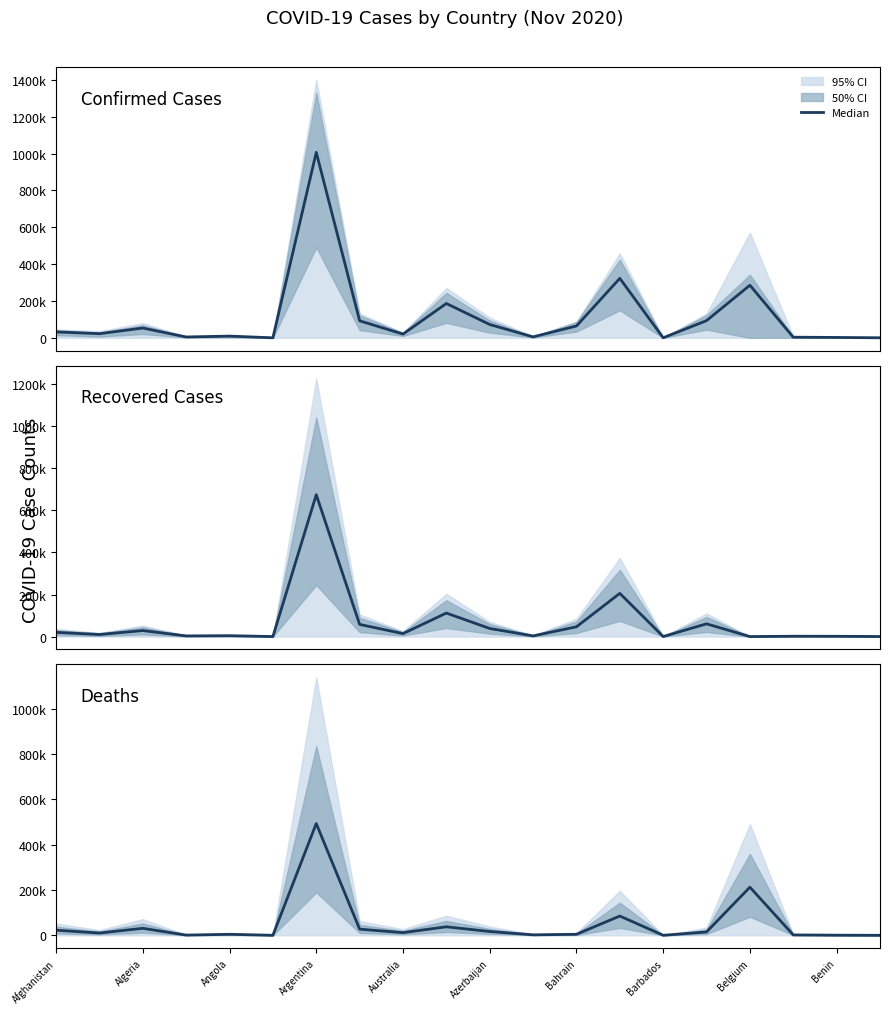

What is the sum of all Confirmed Cases values?

2276798.5